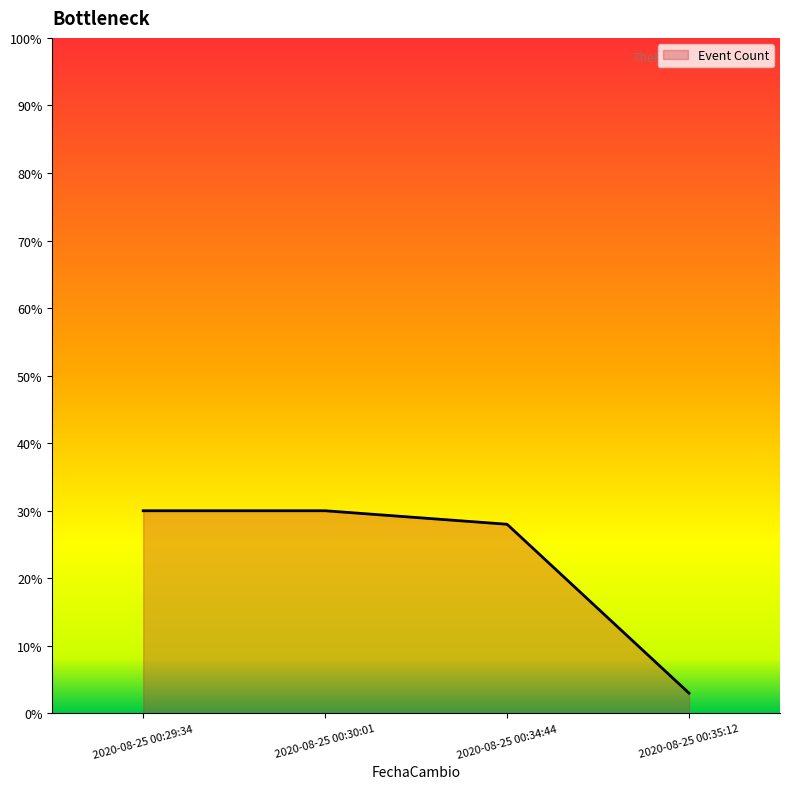

How many lines are shown in the chart?

1